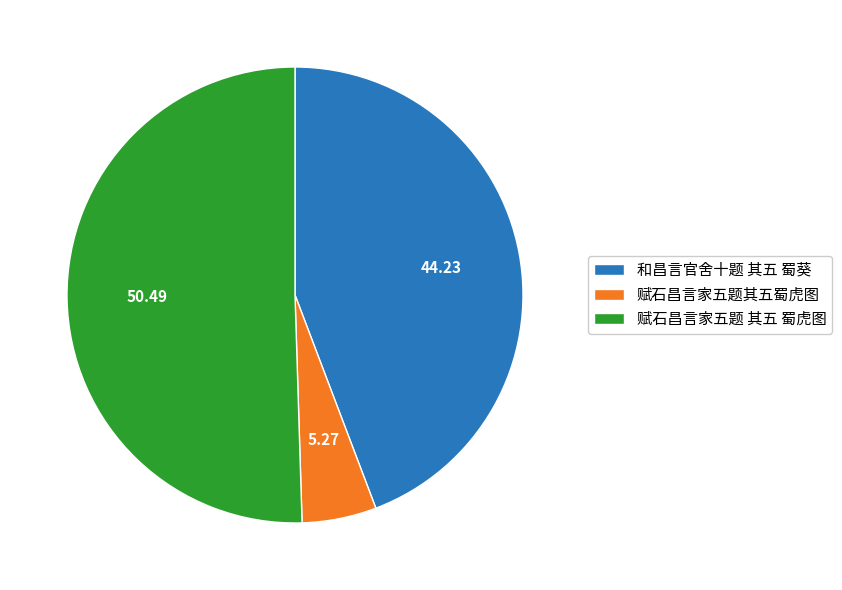

What is the majority slice?

赋石昌言家五题 其五 蜀虎图